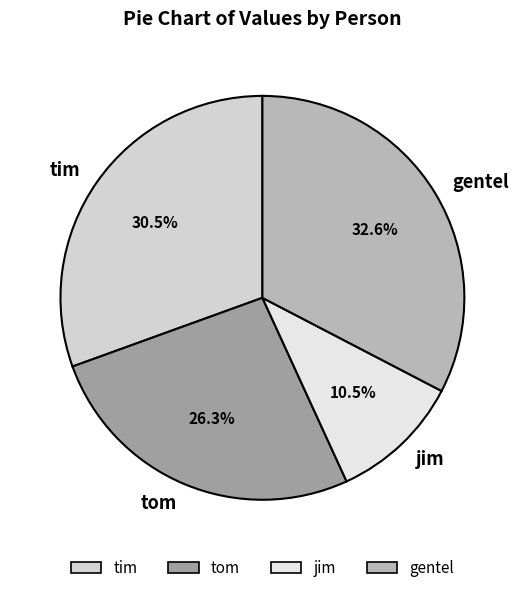

What percentage is NOT represented by tom?

73.7%